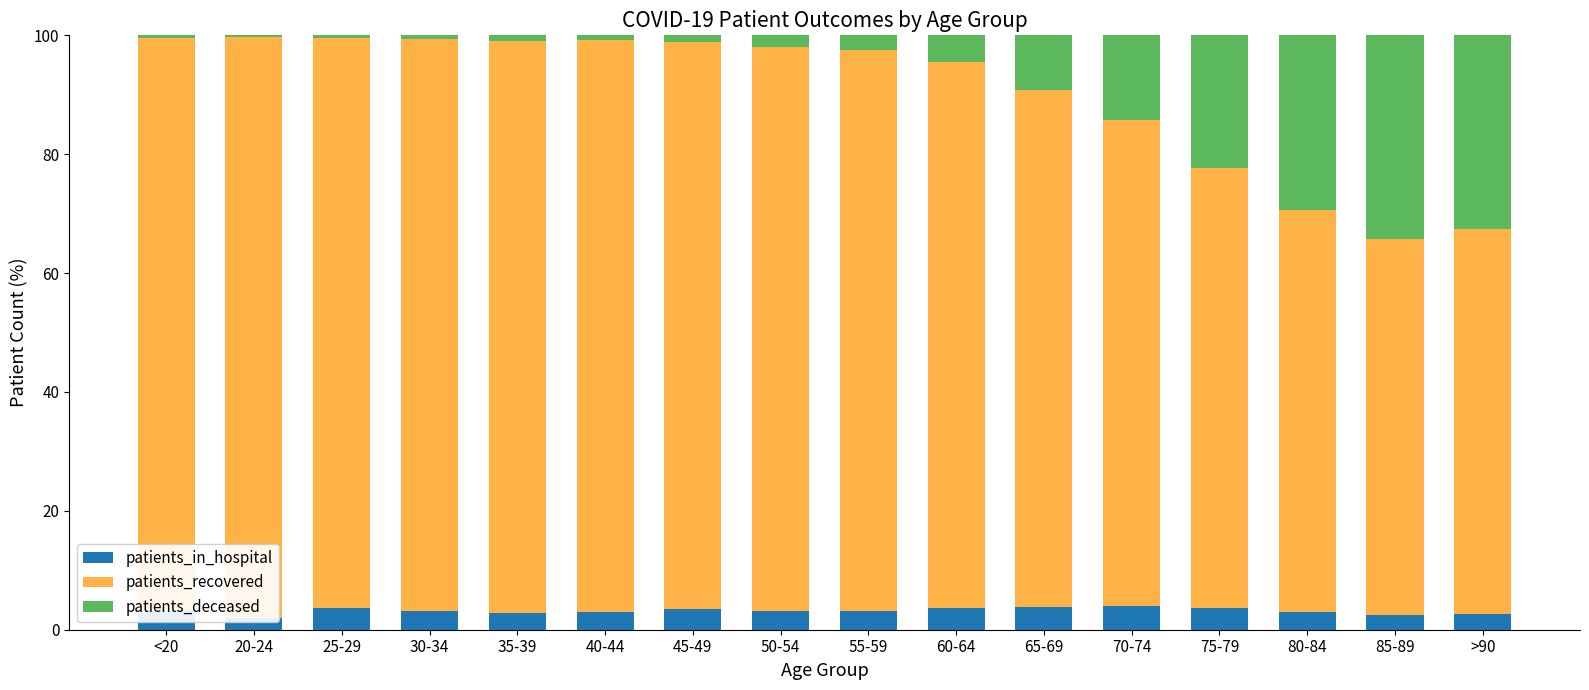

Reading left to right, list all the values displayed in this chart.

patients_in_hospital: <20=3.3	20-24=2.0	25-29=3.6	30-34=3.1	35-39=2.8	40-44=2.9	45-49=3.5	50-54=3.2	55-59=3.1	60-64=3.6	65-69=3.9	70-74=4.0	75-79=3.6	80-84=3.1	85-89=2.4	>90=2.6
patients_recovered: <20=96.2	20-24=97.6	25-29=96.0	30-34=96.2	35-39=96.2	40-44=96.4	45-49=95.3	50-54=94.8	55-59=94.4	60-64=92.0	65-69=86.9	70-74=81.7	75-79=74.0	80-84=67.6	85-89=63.4	>90=64.8
patients_deceased: <20=0.4	20-24=0.3	25-29=0.4	30-34=0.7	35-39=1.0	40-44=0.7	45-49=1.1	50-54=2.0	55-59=2.5	60-64=4.4	65-69=9.2	70-74=14.3	75-79=22.4	80-84=29.3	85-89=34.2	>90=32.6